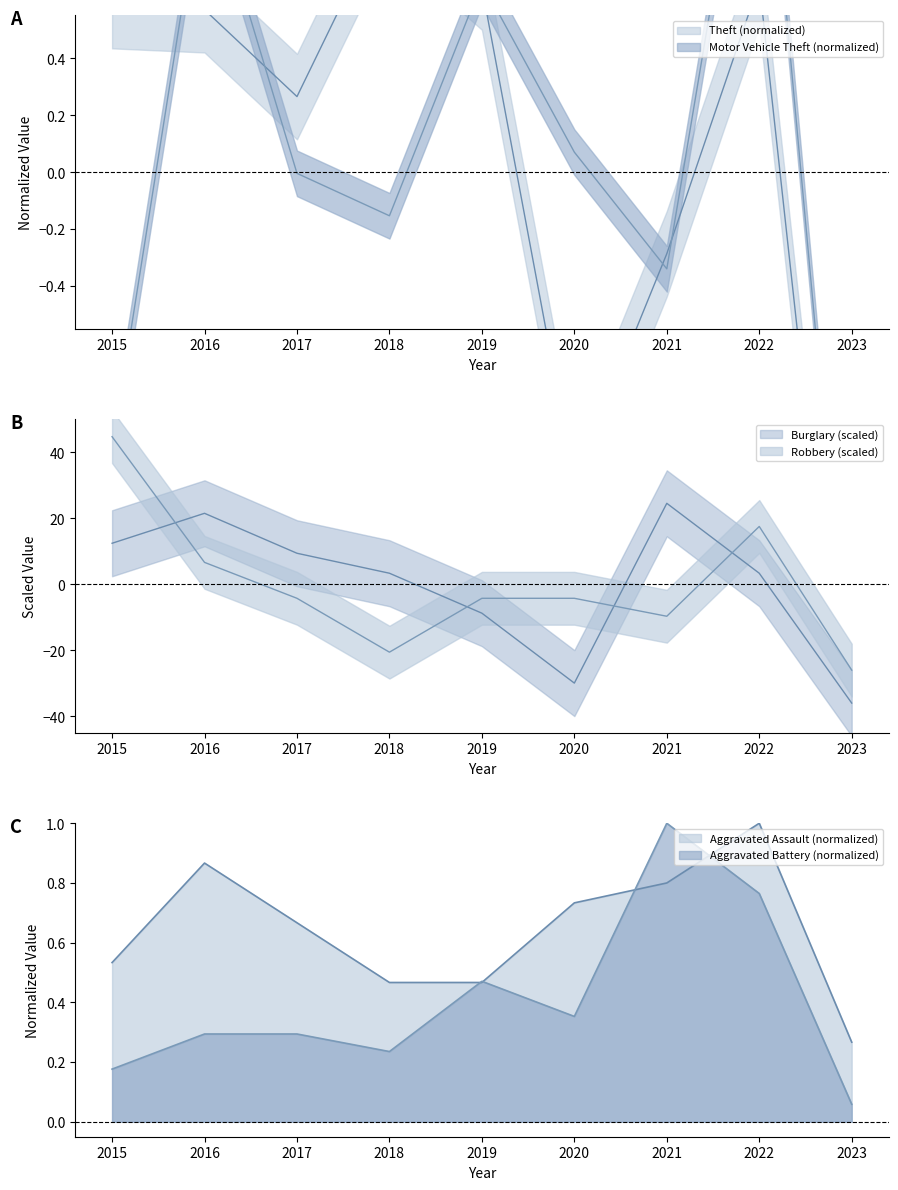

In Burglary, how many points are lower than both neighbors (excluding endpoints)?

1